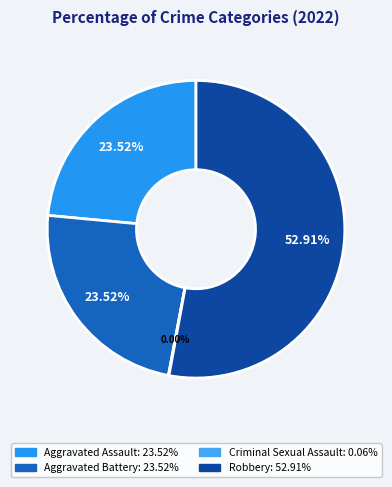

What is the smallest slice in the pie chart?

Criminal Sexual Assault